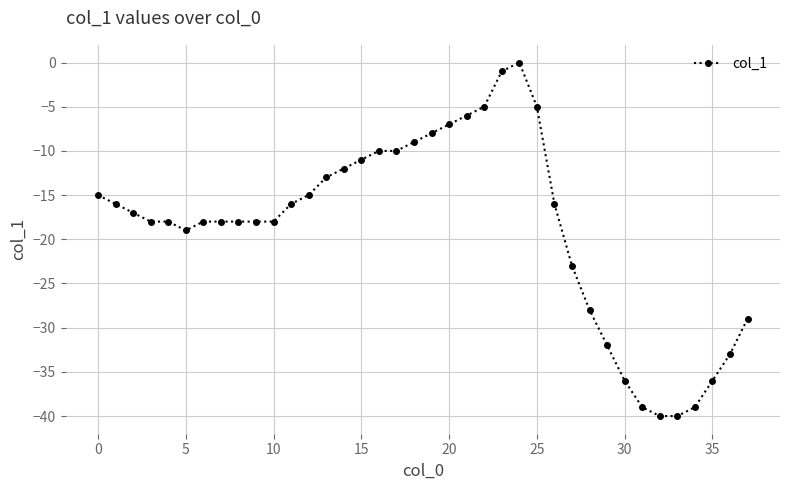

What is the smallest value displayed?

-40